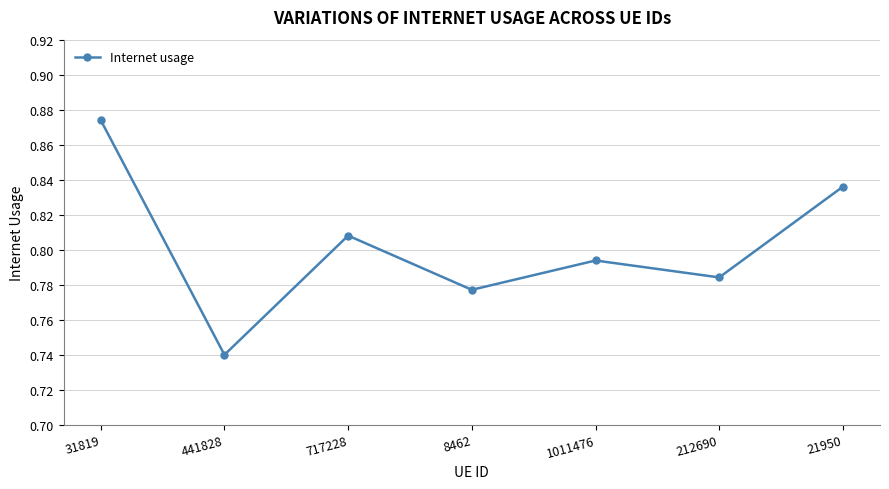

What is the difference between the maximum and minimum values?

0.1